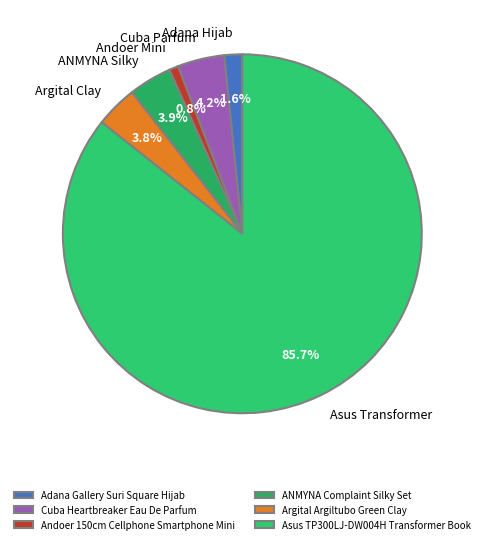

What is the total percentage of Cuba Heartbreaker Eau De Parfum and Andoer 150cm Cellphone Smartphone Mini?

5.0%